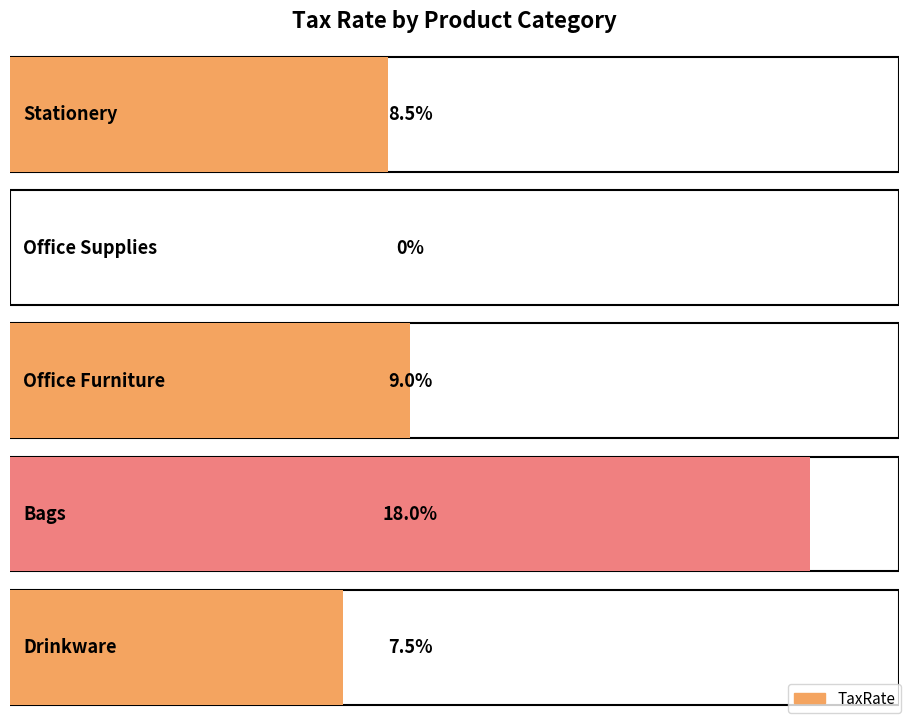

Reading left to right, transcribe all the data shown in this chart.

Stationery=8.5	Office Supplies=0.0	Office Furniture=9.0	Bags=18.0	Drinkware=7.5